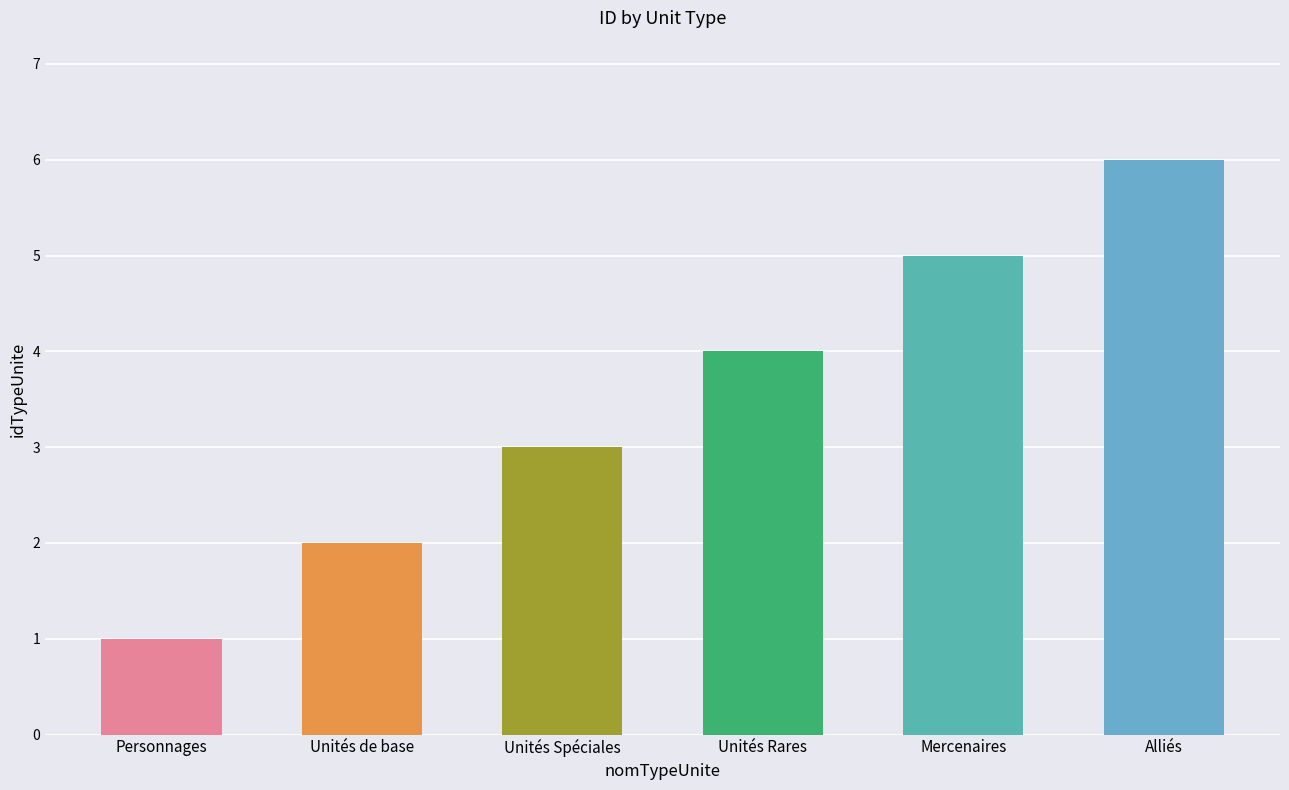

Reading left to right, extract all data points from this chart.

1	2	3	4	5	6